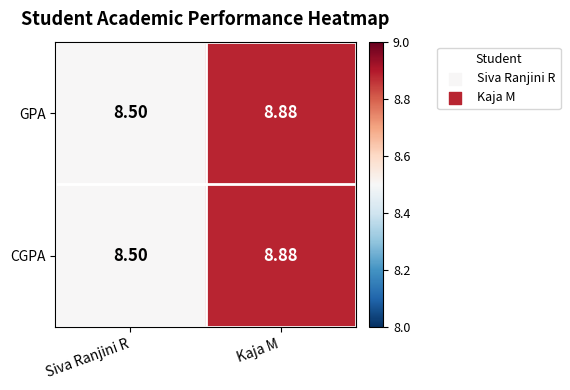

List the labels in order of CGPA value, smallest first.

Siva Ranjini R, Kaja M